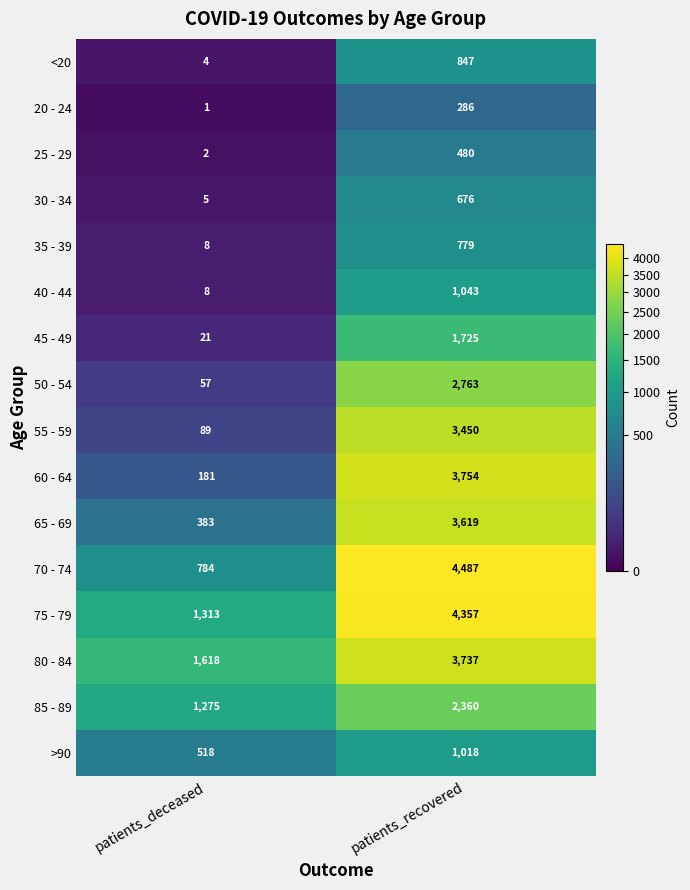

Which label corresponds to the largest value in the chart?

patients_recovered